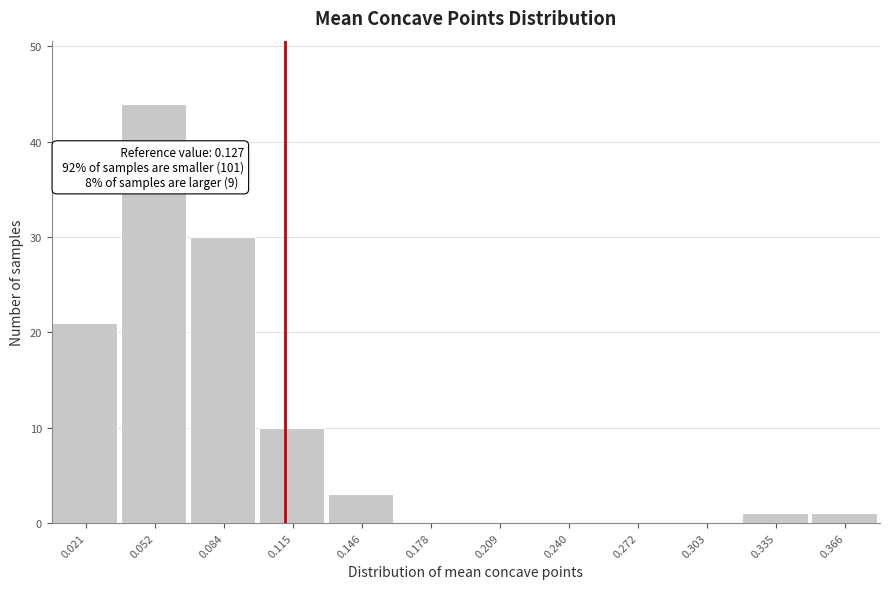

Reading left to right, list all the values displayed in this chart.

0.021=21	0.052=44	0.084=30	0.115=10	0.146=3	0.178=0	0.209=0	0.240=0	0.272=0	0.303=0	0.335=1	0.366=1